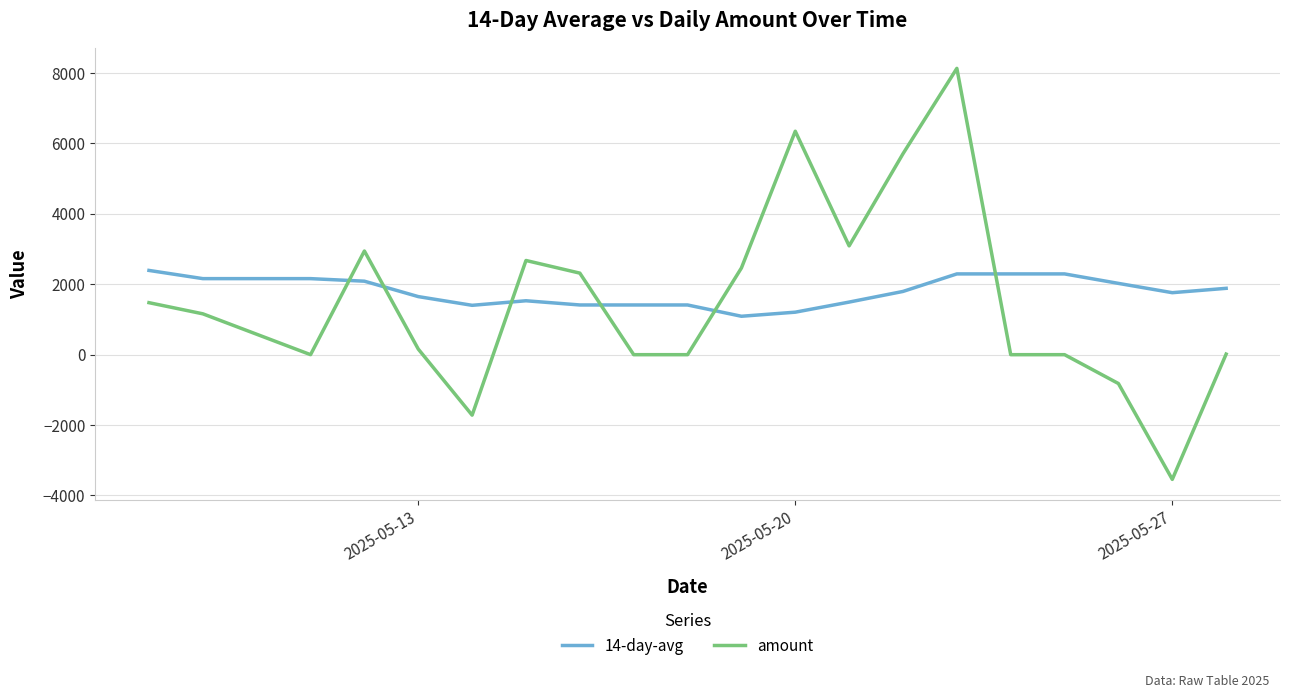

What is the difference between the maximum and minimum values in the amount series?

11674.9